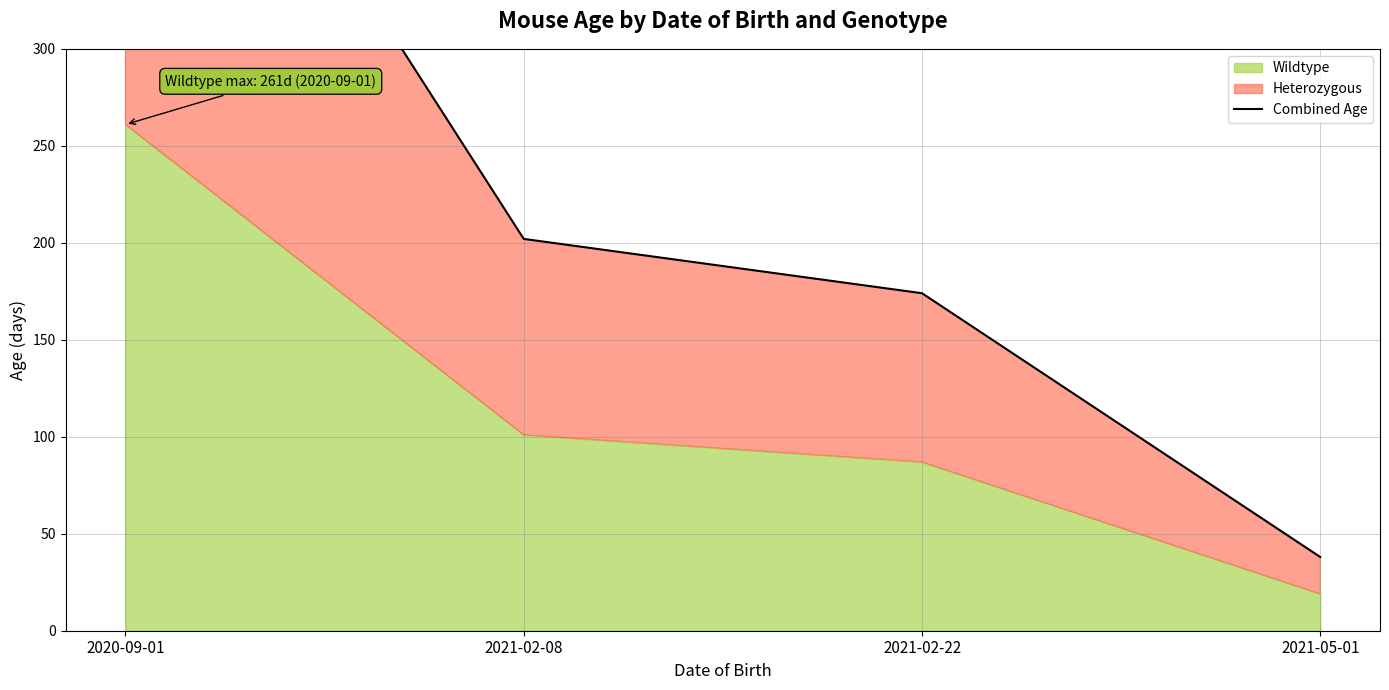

What position from the right is 2020-09-01?

4